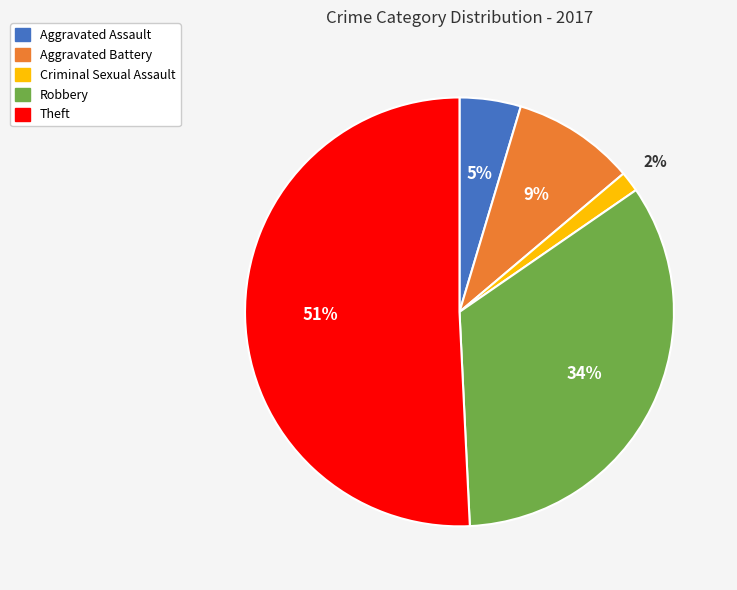

What percentage is the Aggravated Battery slice, to the nearest percent?

9%